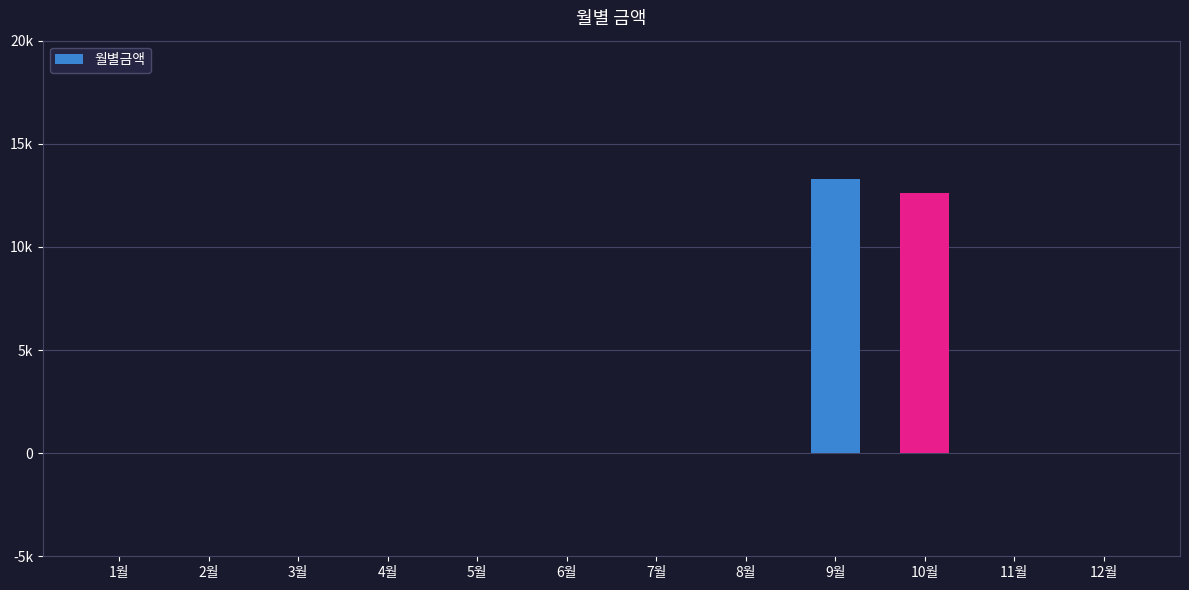

The chart shows a value of 0 at 4월. True or false?

True